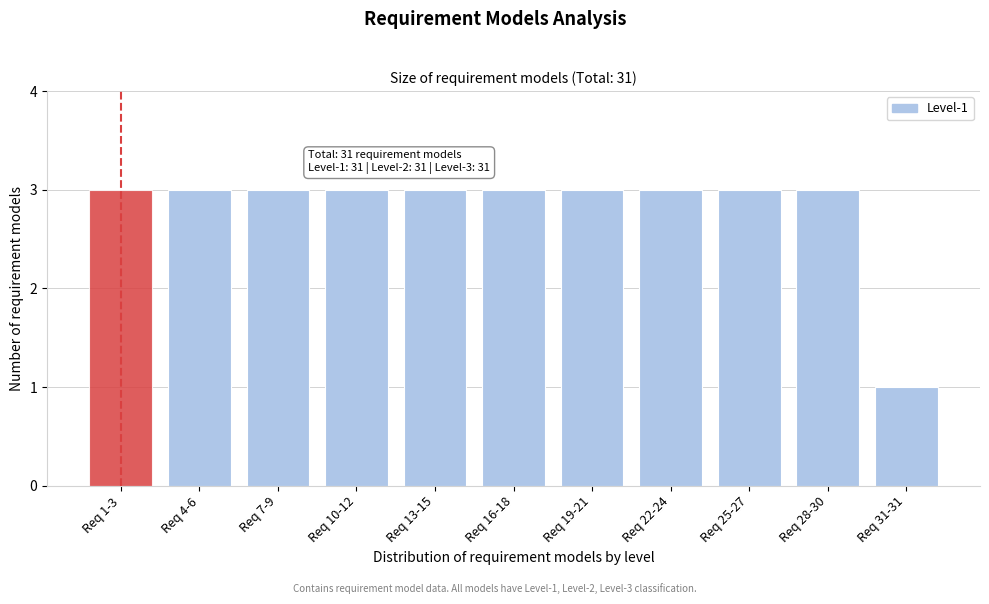

Reading right to left, transcribe all the data shown in this chart.

Req 31-31=1	Req 28-30=3	Req 25-27=3	Req 22-24=3	Req 19-21=3	Req 16-18=3	Req 13-15=3	Req 10-12=3	Req 7-9=3	Req 4-6=3	Req 1-3=3